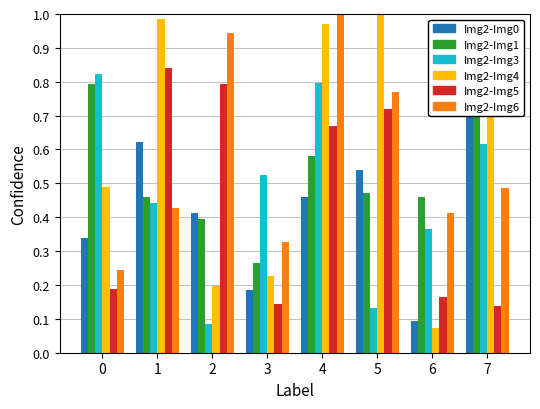

Rank the categories by col_1 value from lowest to highest.

6, 3, 0, 2, 4, 5, 1, 7